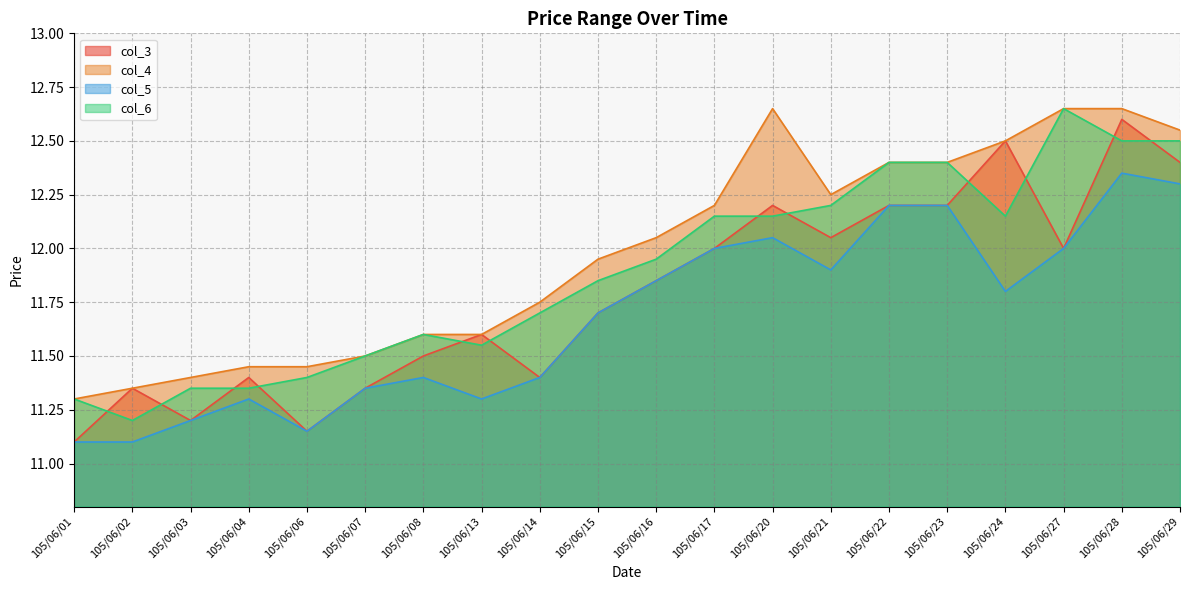

How many lines are shown in the chart?

4